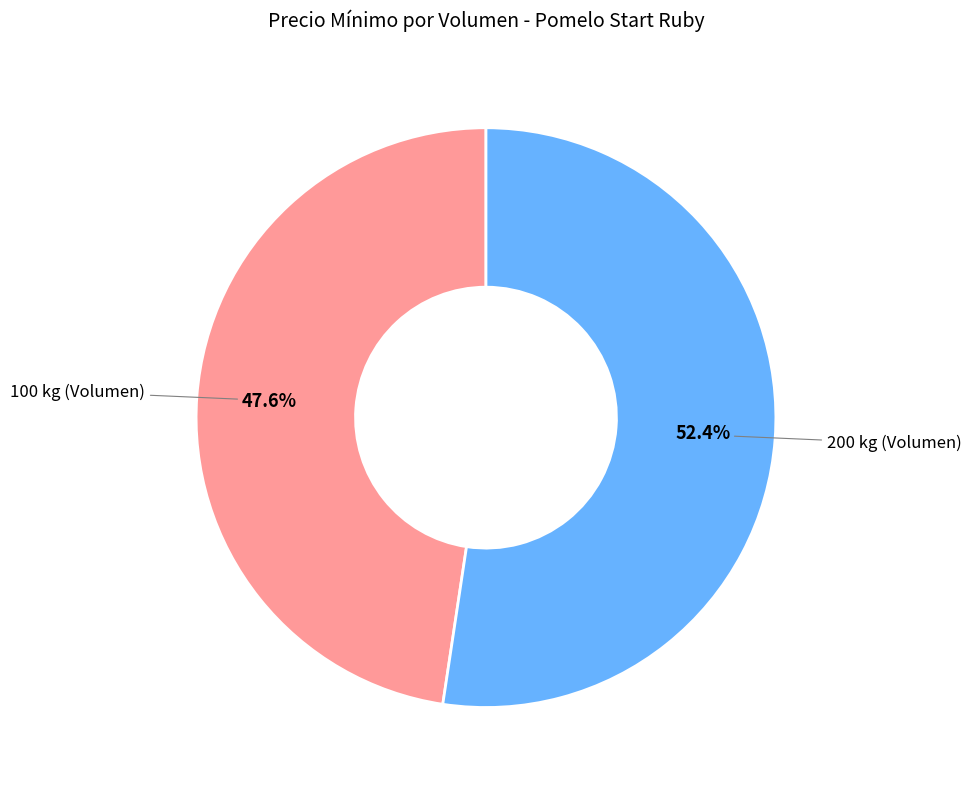

How many slices are in this pie chart?

2